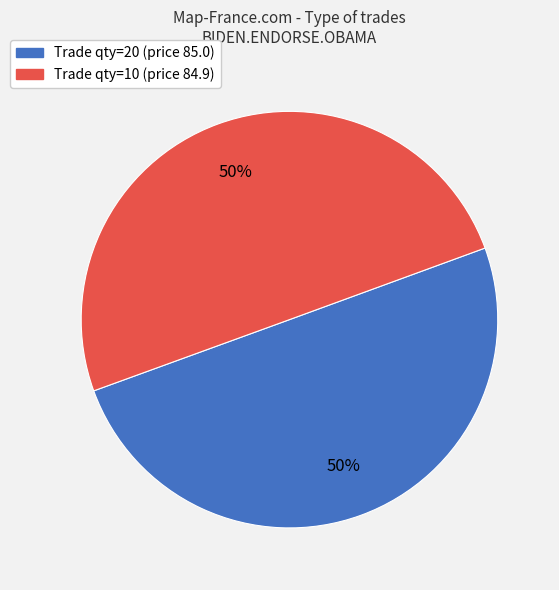

Do Trade qty=20 (price 85.0) and Trade qty=10 (price 84.9) together represent more than half of the pie?

Yes